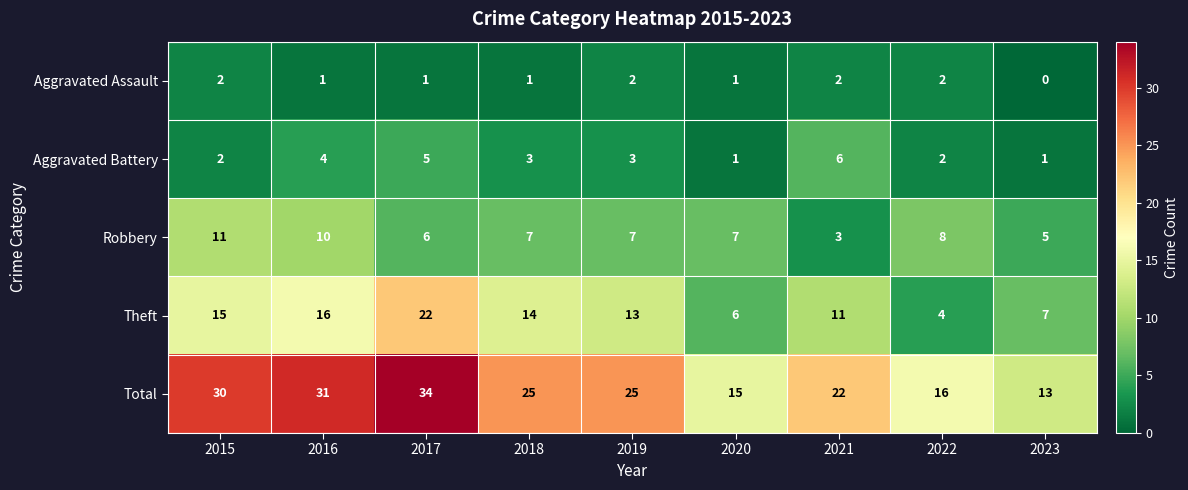

Which series has the largest total across all categories?

Total